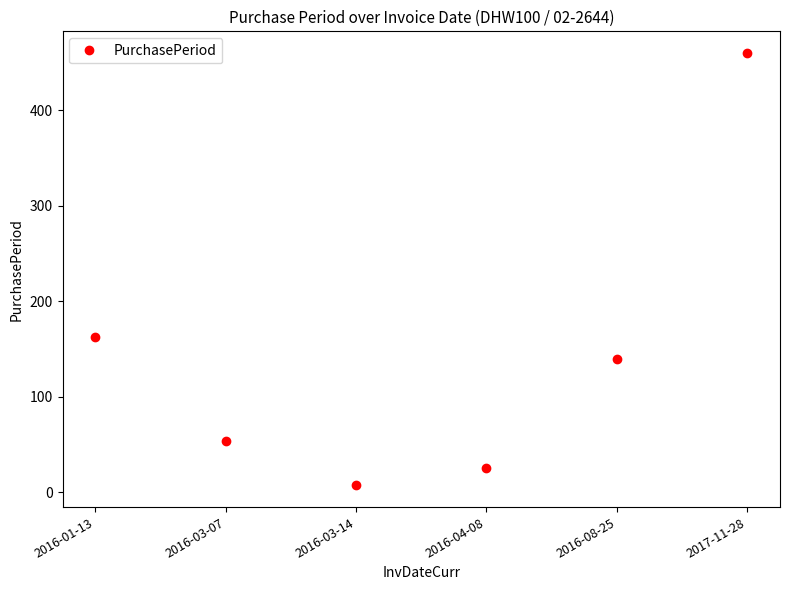

Reading right to left, what are all the values shown in this chart?

460	139	25	7	54	162